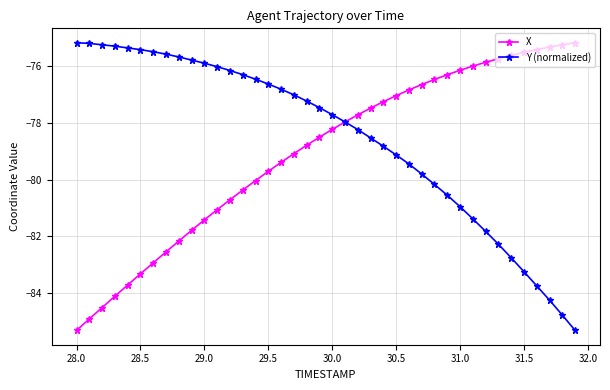

How many lines are shown in the chart?

2